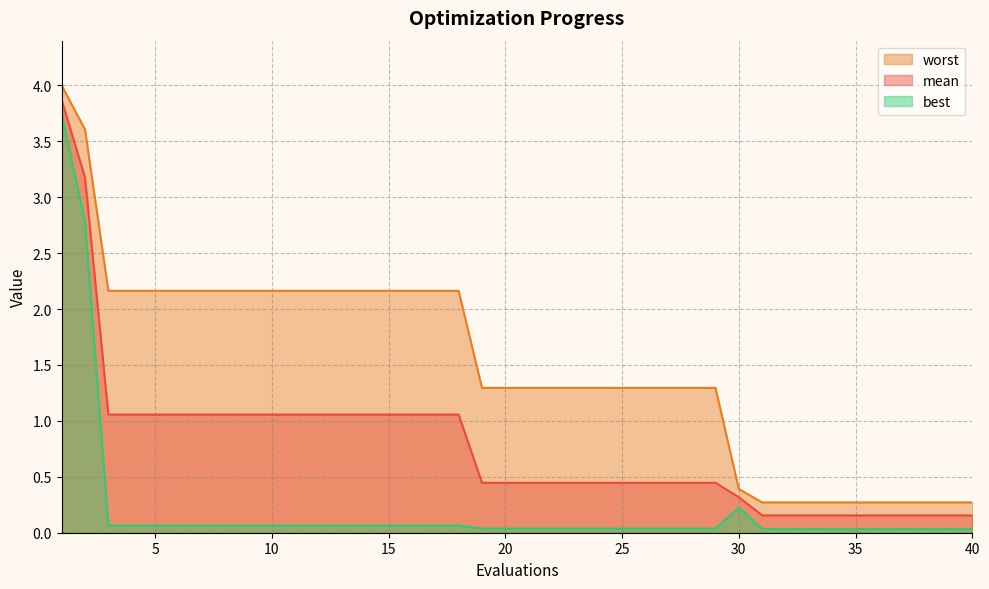

List the series in order of their overall mean, highest first.

worst, mean, best